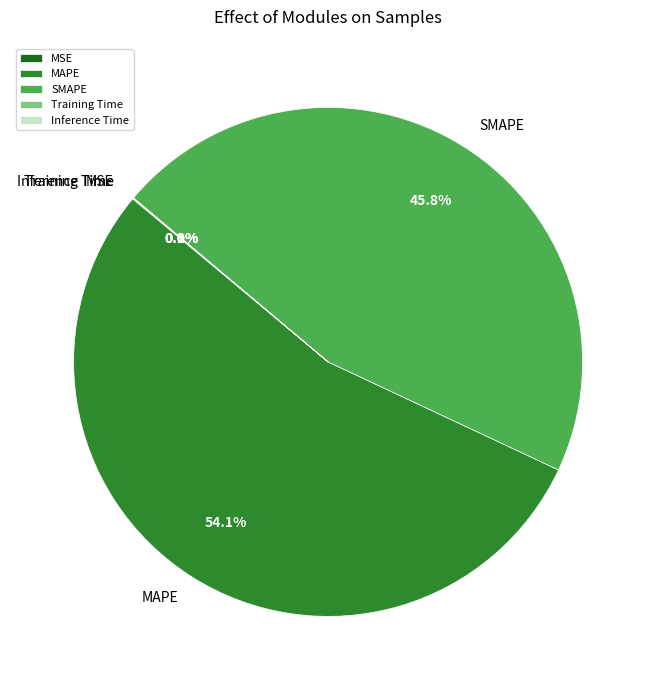

Is it true that SMAPE is 46% of the pie?

True